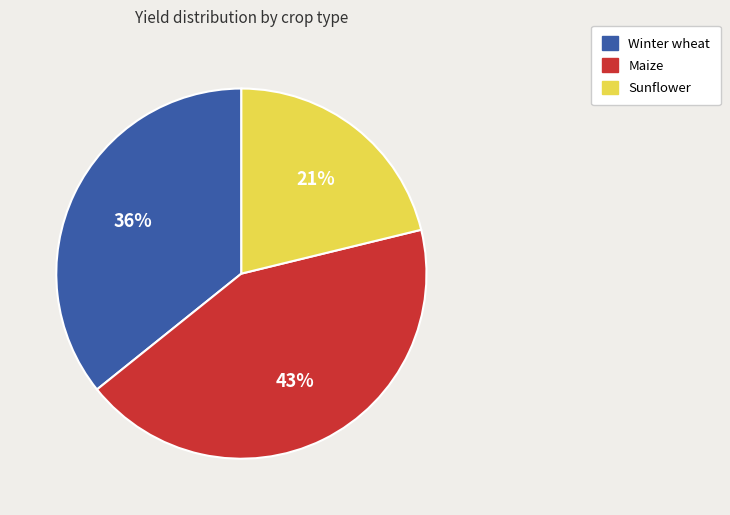

What is the largest slice in the pie chart?

Maize